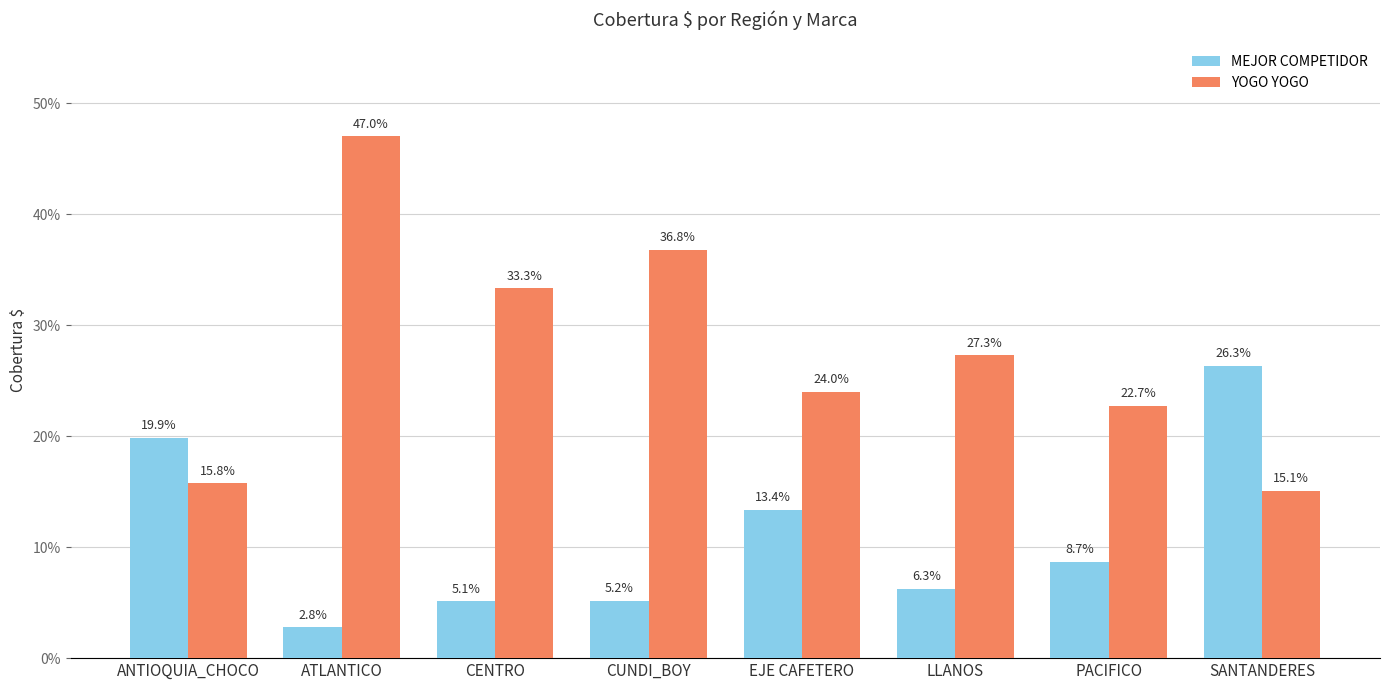

Are the bars grouped side by side (vs. stacked)?

Yes